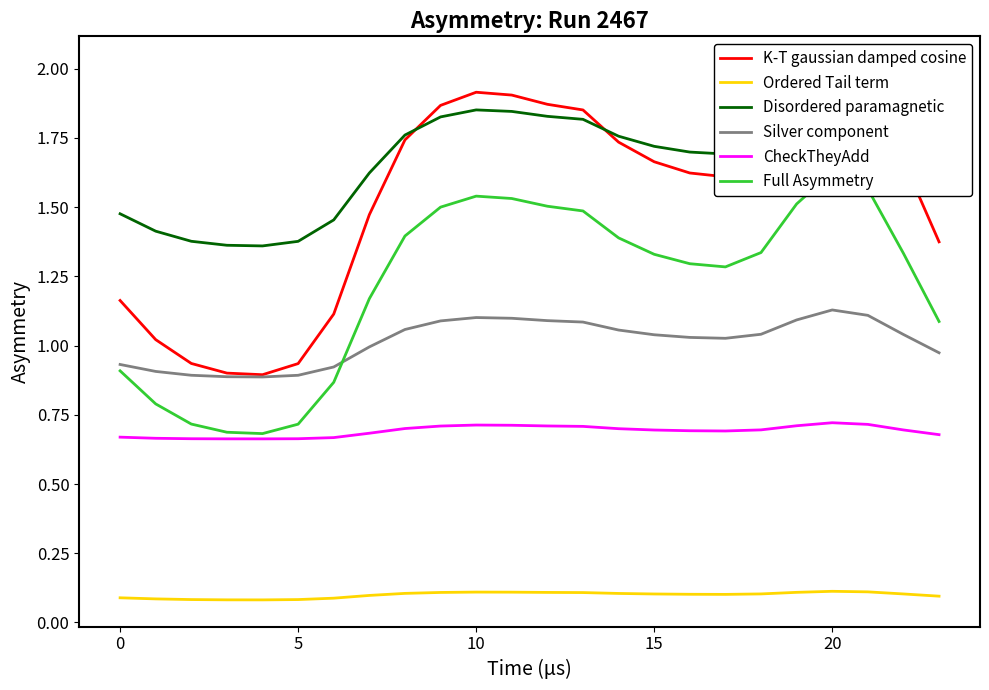

List the series in order of their peak value, highest first.

K-T gaussian damped cosine, Disordered paramagnetic, Full Asymmetry, Silver component, CheckTheyAdd, Ordered Tail term